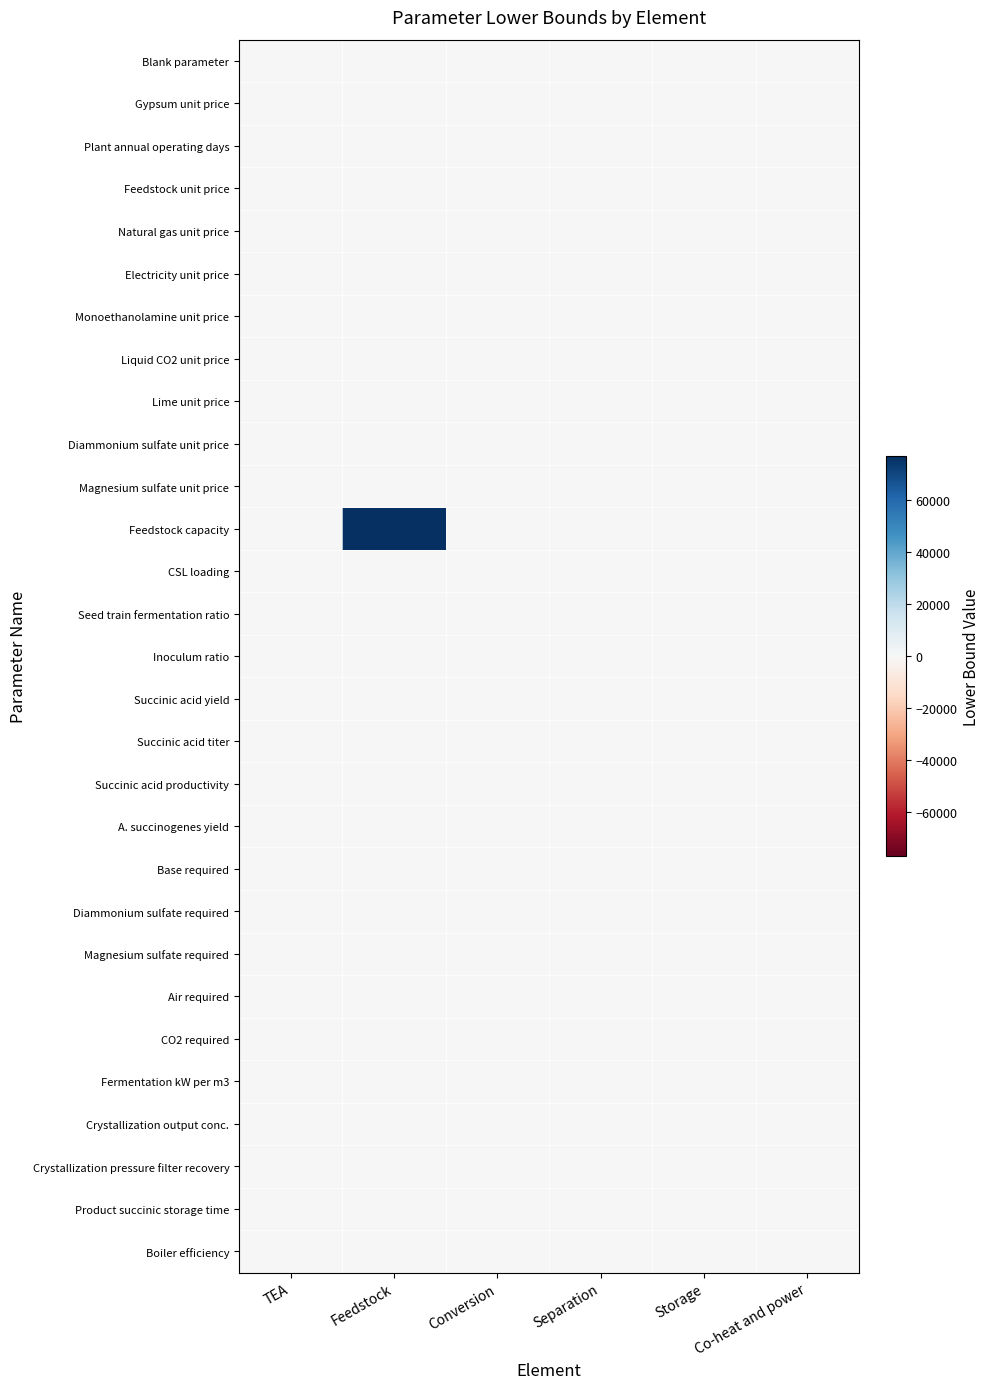

What is the spread (max minus min) of values at Co-heat and power?

0.7